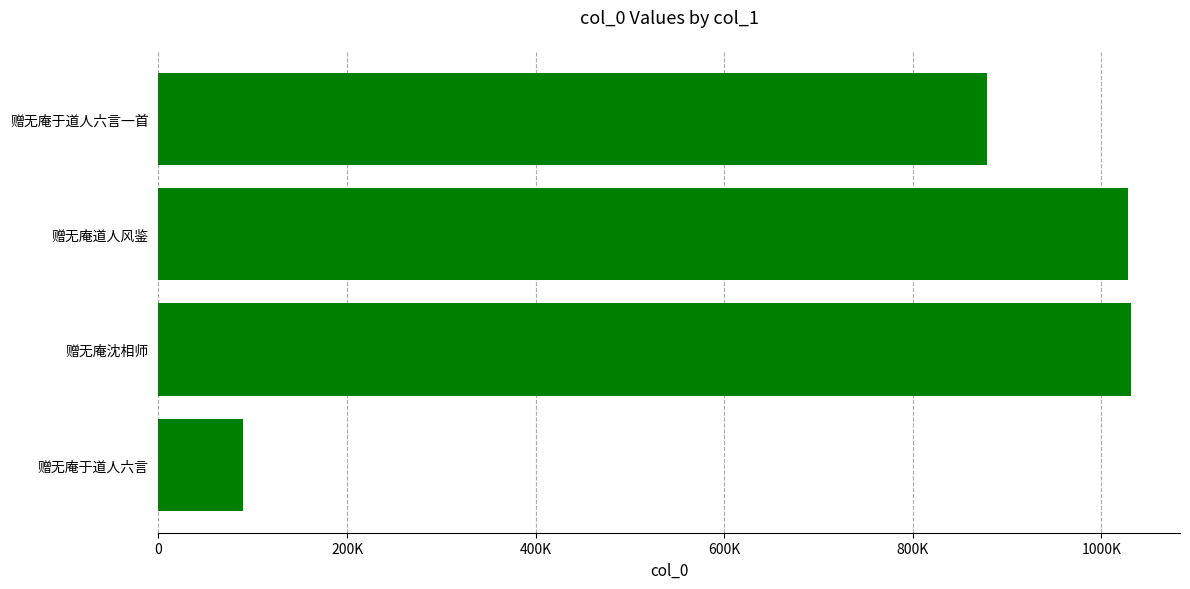

Between 600K and 1000K, which is larger?

1000K